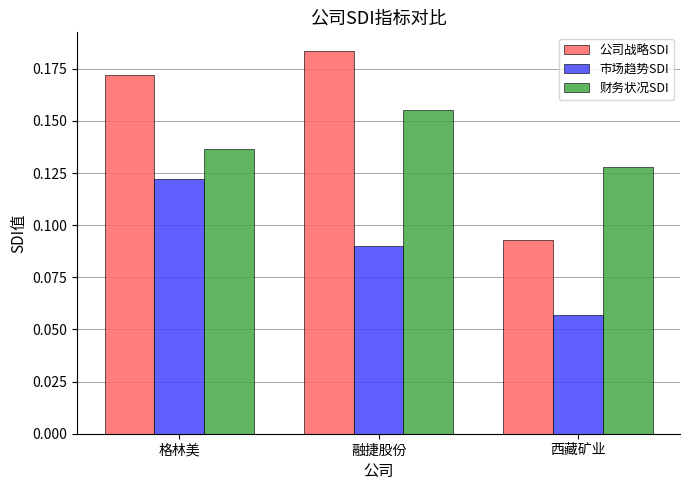

How many 市场趋势SDI values are between 0 and 1?

3